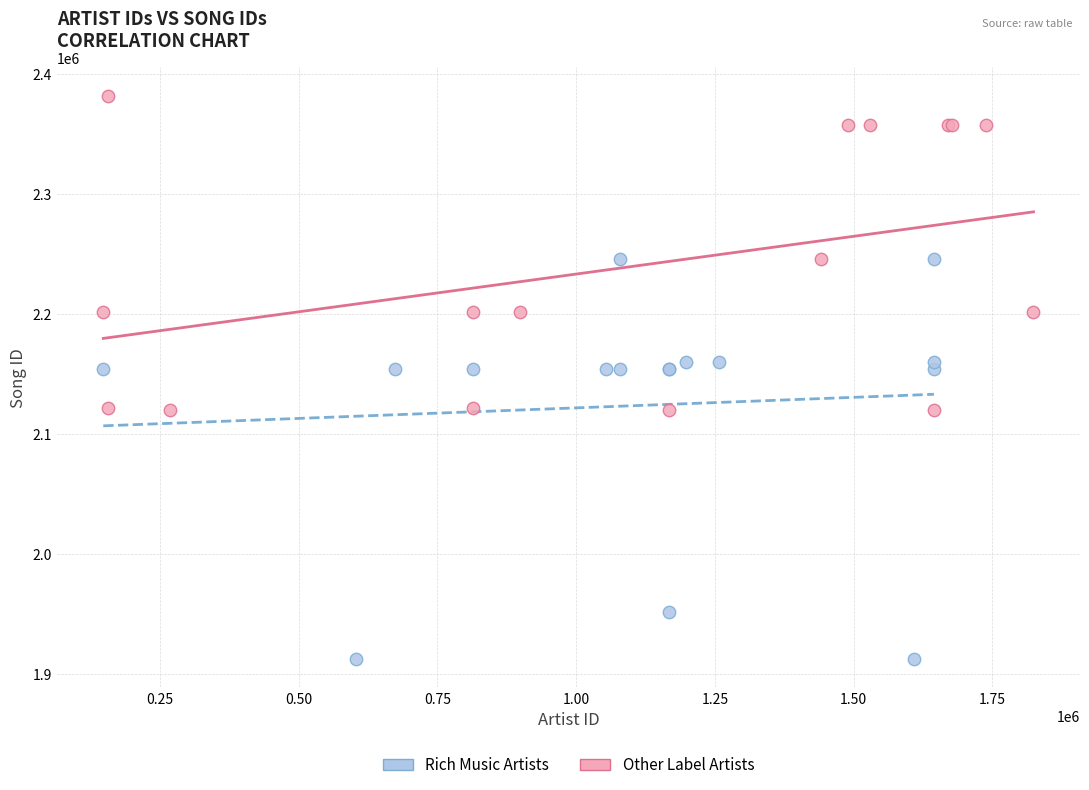

Which series has the widest spread of Y values?

Rich Music Artists